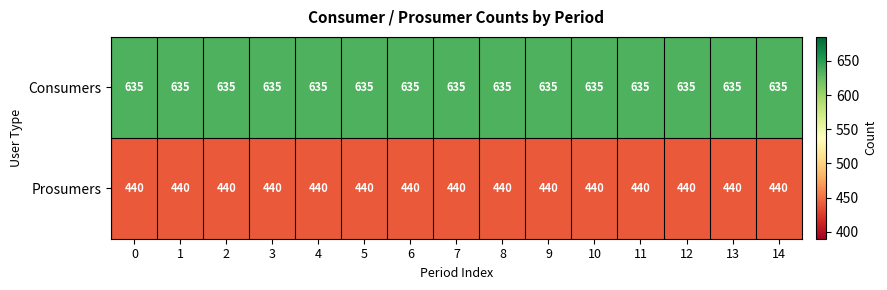

Count the number of categories in the chart.

15